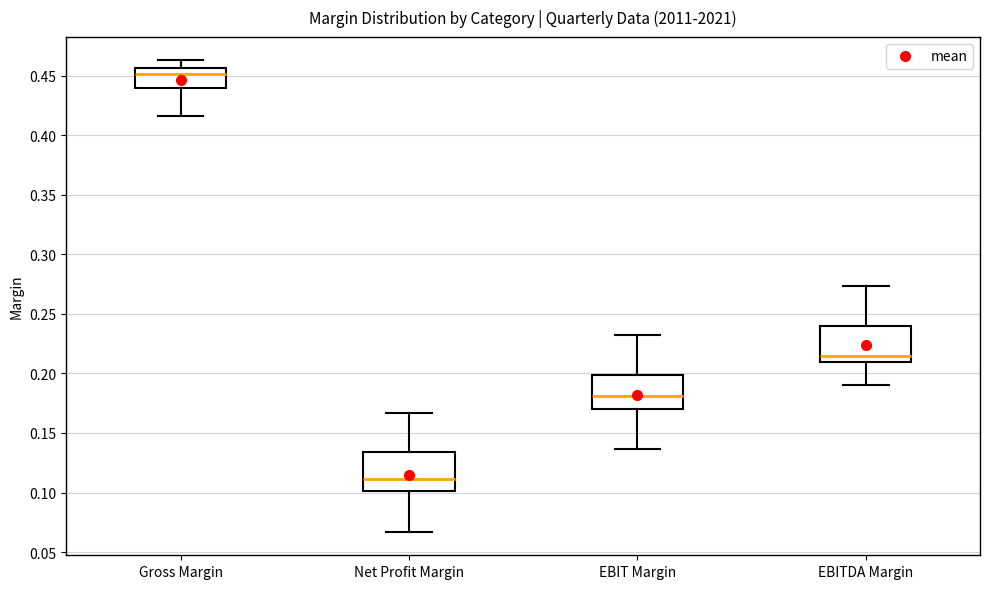

Reading left to right, transcribe this box plot: for each box, give where its median line is, the range the box spans, and where its two whiskers end, as read against the y-axis. The values are not printed on the chart, so give them approximately, as read against the axis.

Gross Margin: median 0.450, box 0.440 to 0.455, whiskers 0.415 to 0.465
Net Profit Margin: median 0.110, box 0.100 to 0.135, whiskers 0.065 to 0.165
EBIT Margin: median 0.180, box 0.170 to 0.200, whiskers 0.135 to 0.230
EBITDA Margin: median 0.215, box 0.210 to 0.240, whiskers 0.190 to 0.275